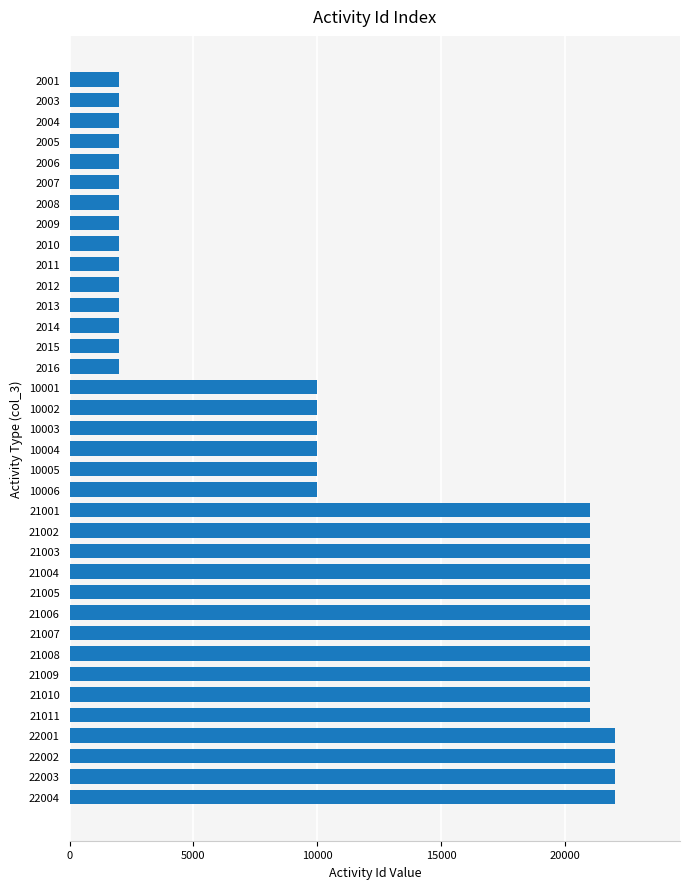

The value at 21003 is 8997. True or false?

False